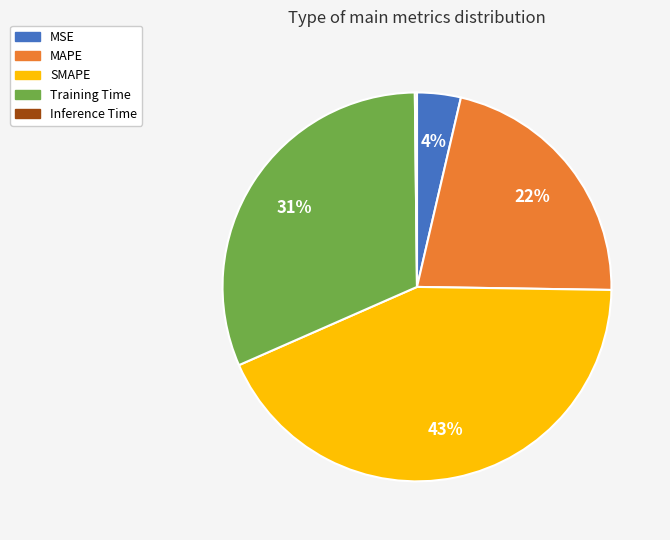

To the nearest percent, what percentage of the pie is MSE?

4%